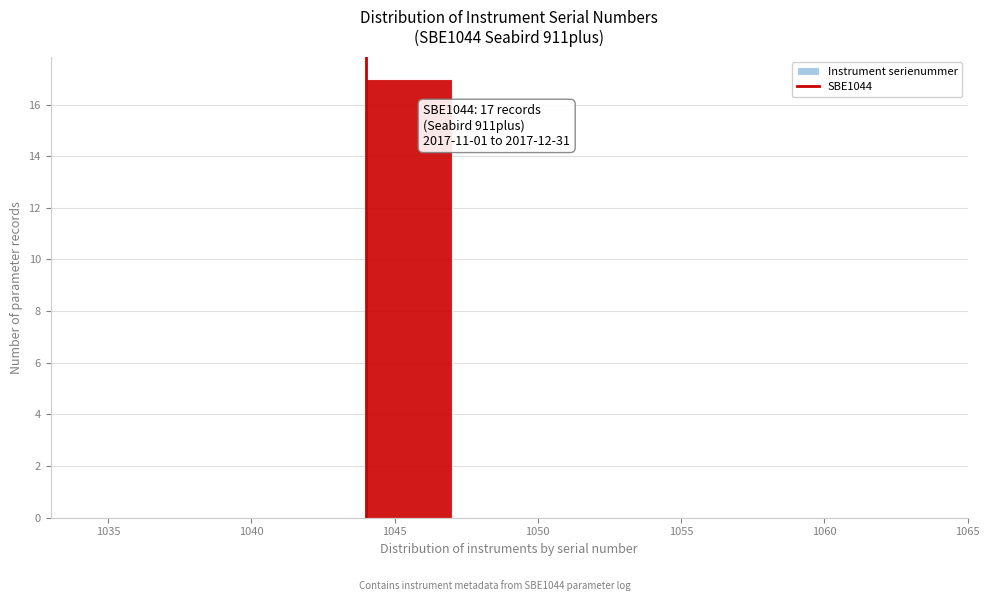

Over which range of the x-axis is the bar tallest?

1044 to 1047